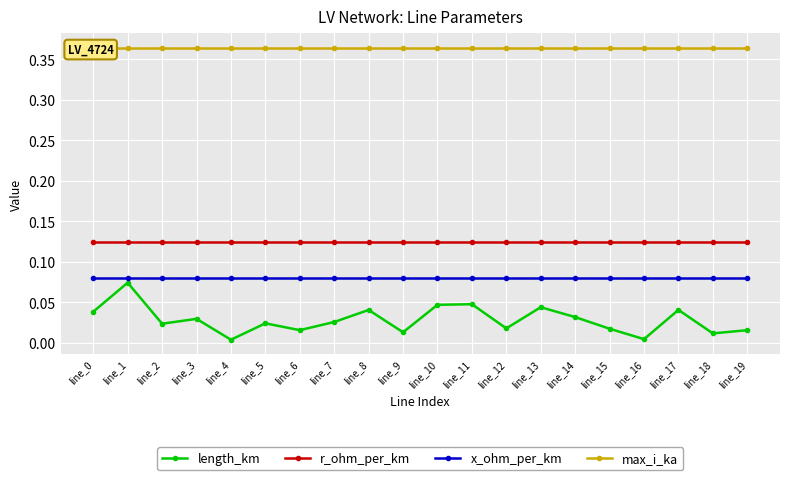

What is the value of the r_ohm_per_km point at the 5th from the left?

0.1